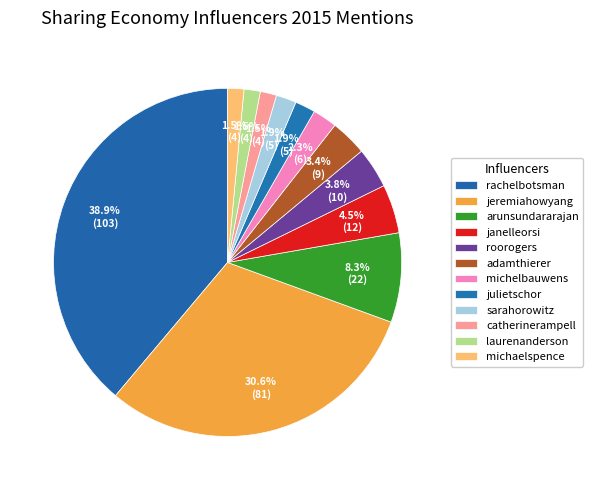

What is the smallest slice in the pie chart?

catherinerampell